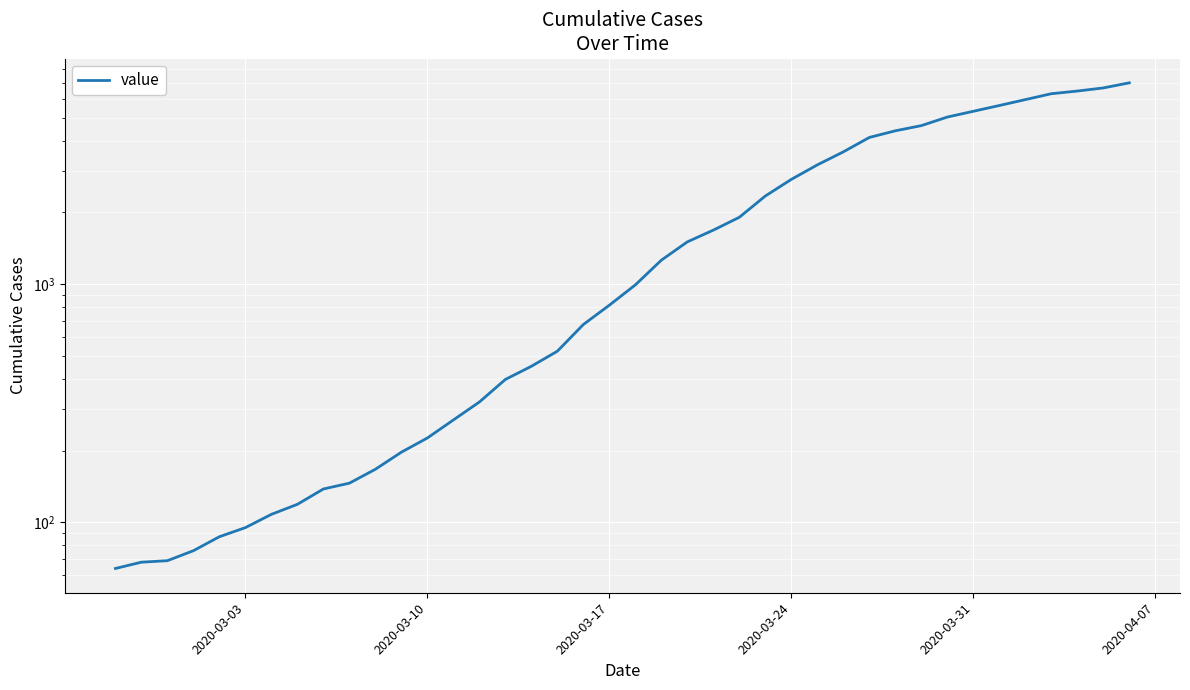

How many categories are shown in the chart?

40